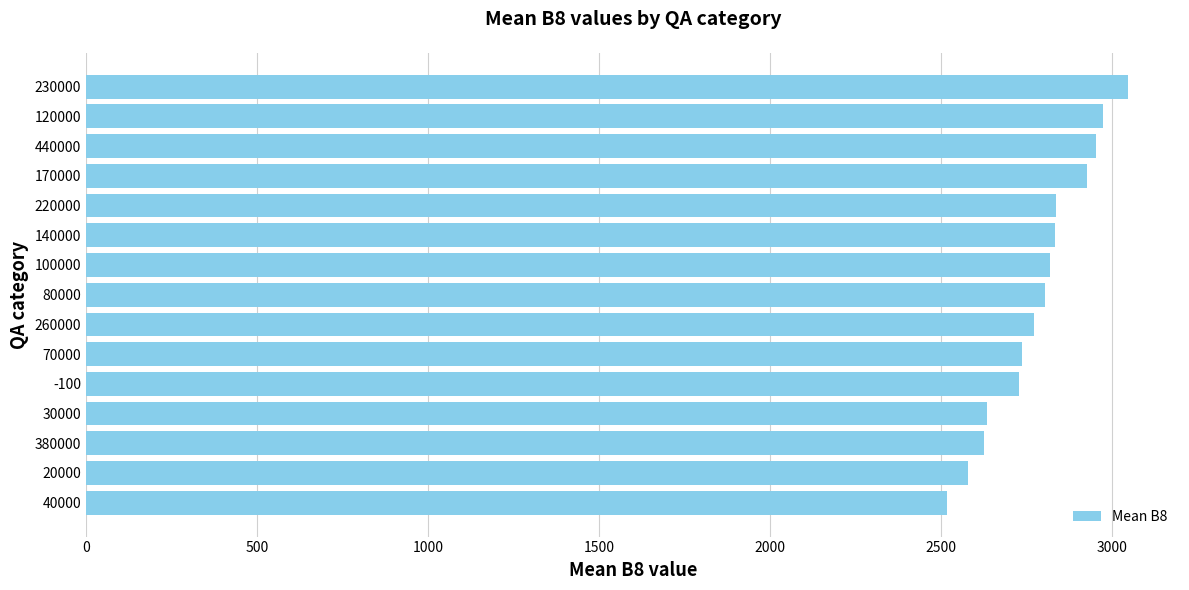

What is the average value?

2787